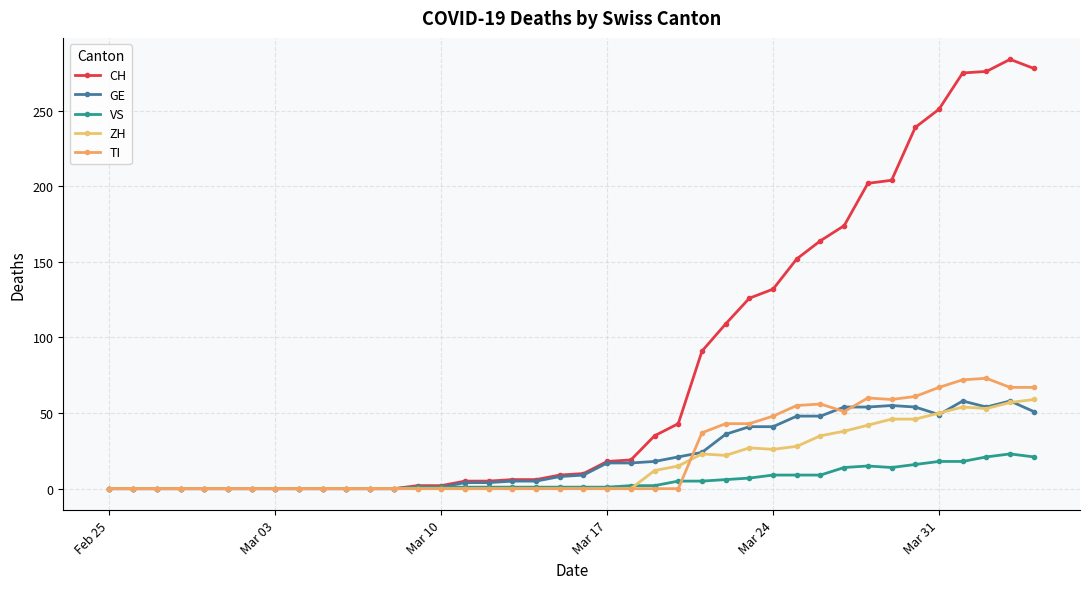

Is this an area chart (filled region under the line)?

No